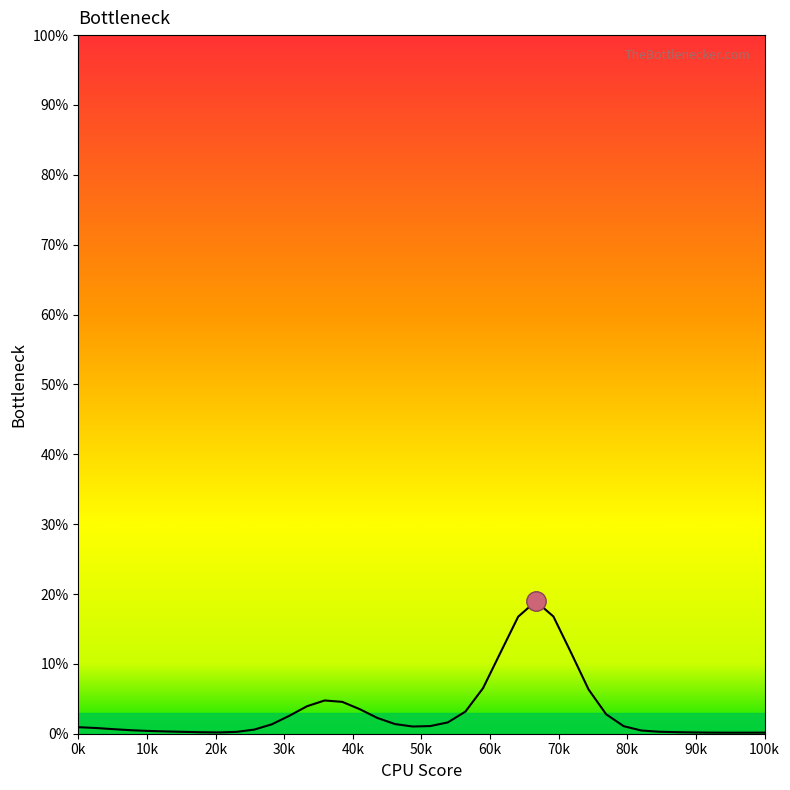

What is the difference between the maximum and minimum values?

18.8